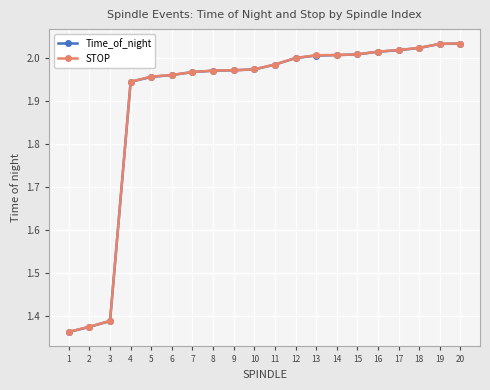

Is the value of STOP at 5 greater than the value of Time_of_night at 14?

No